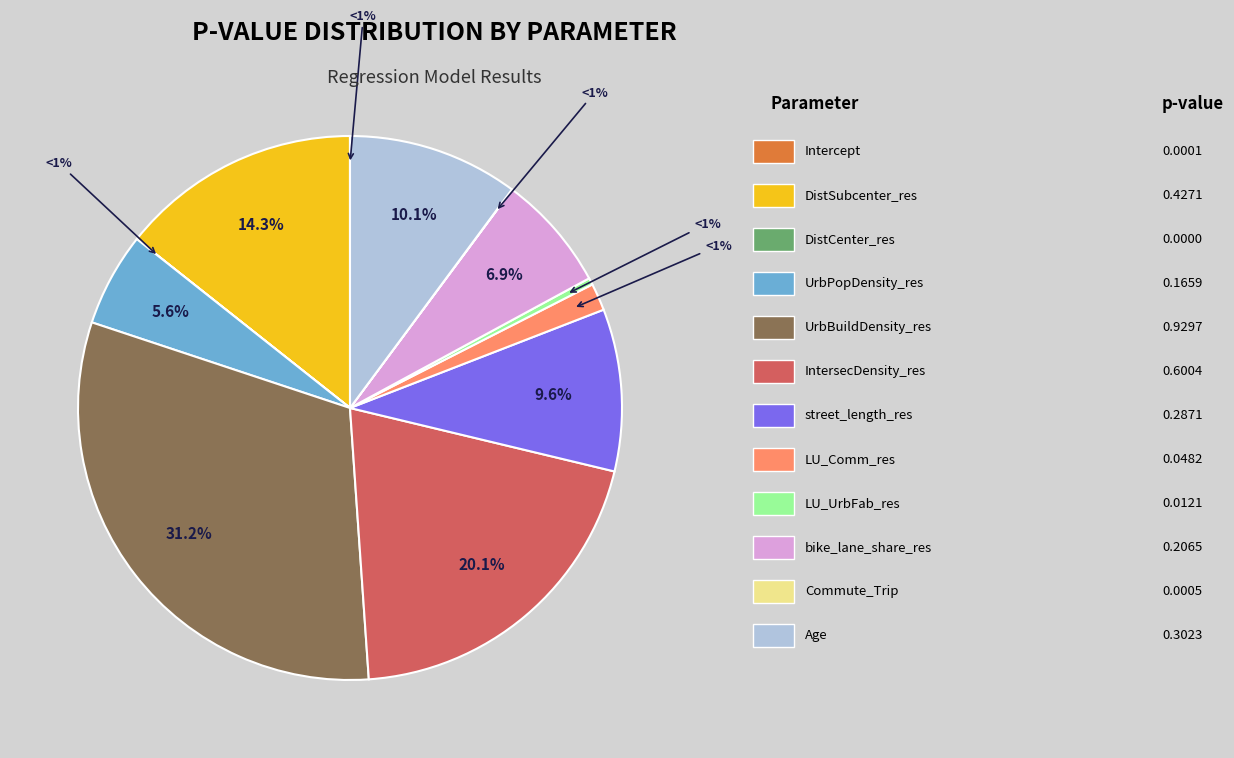

To the nearest percent, what is the average slice percentage?

8%